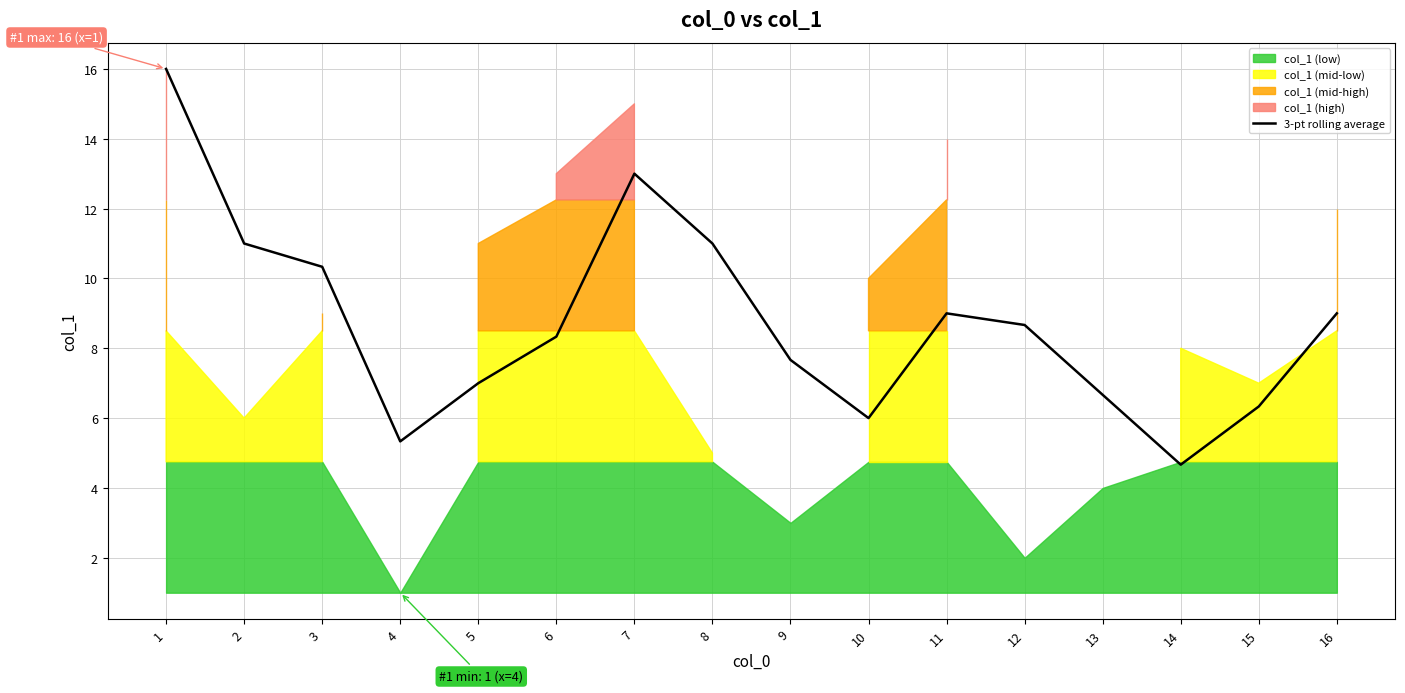

Rank the categories by value from lowest to highest.

14, 4, 10, 15, 13, 5, 9, 6, 12, 11, 16, 3, 2, 8, 7, 1